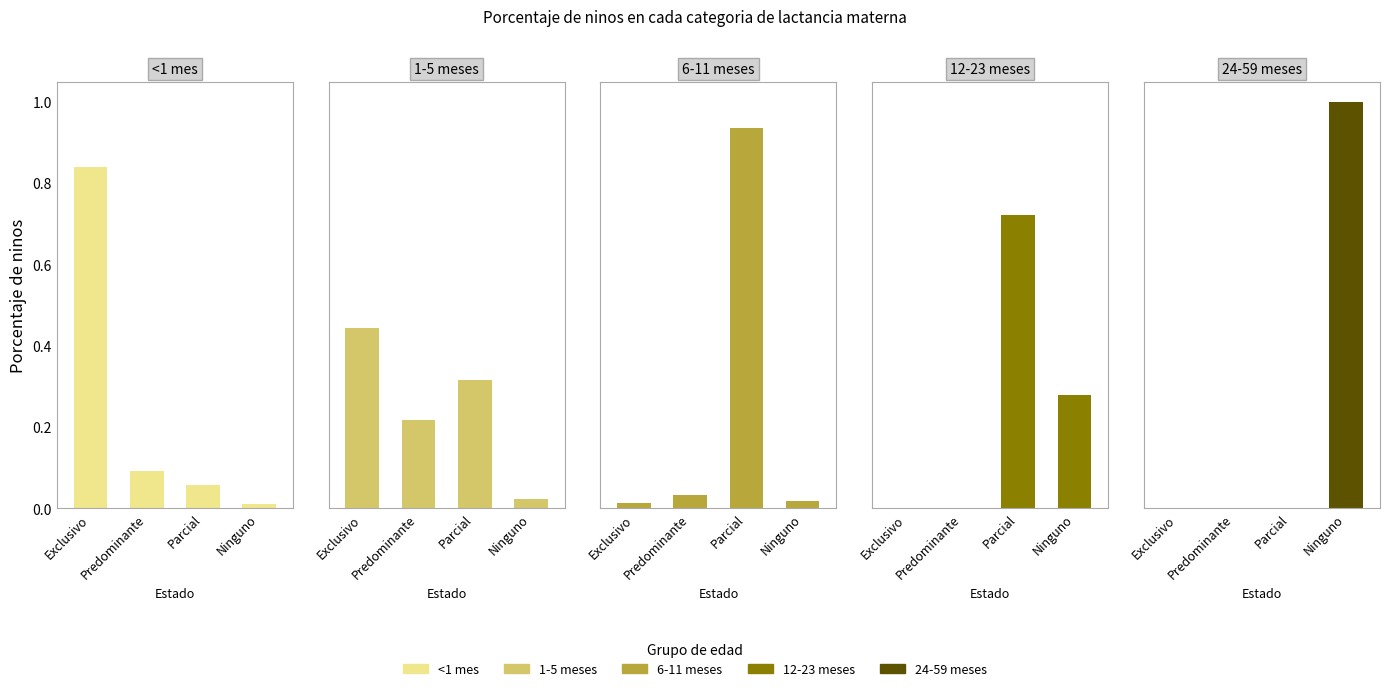

Which series has the widest spread of values?

24-59 meses